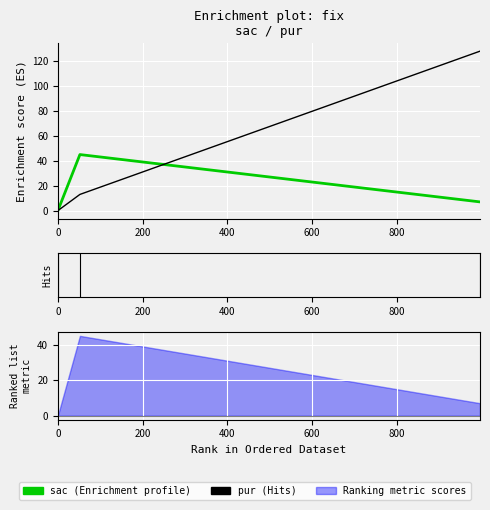

List the series in order of their overall mean, highest first.

pur, sac